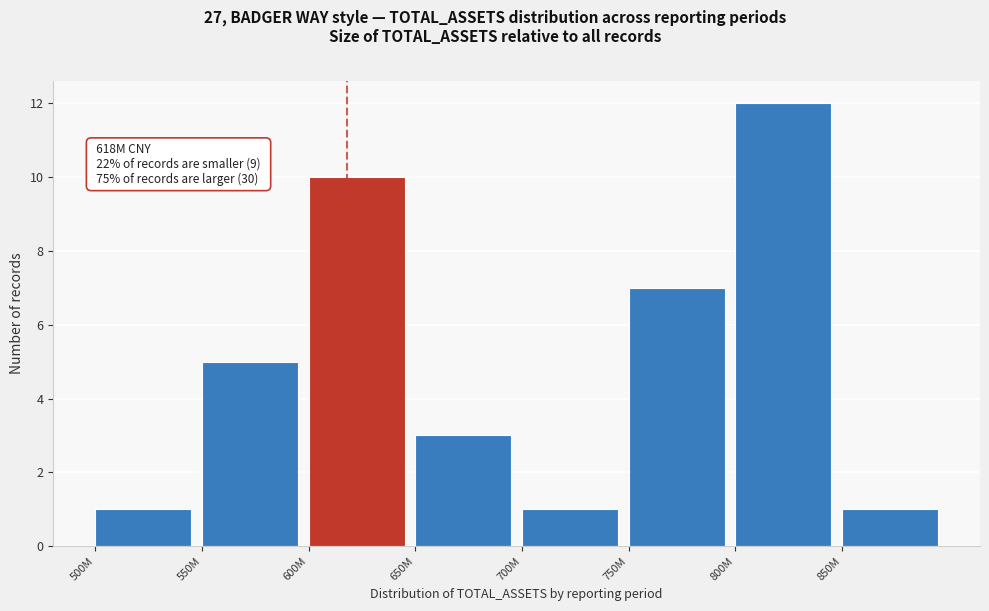

Reading left to right, transcribe all the data shown in this chart.

500M=1	550M=5	600M=10	650M=3	700M=1	750M=7	800M=12	850M=1